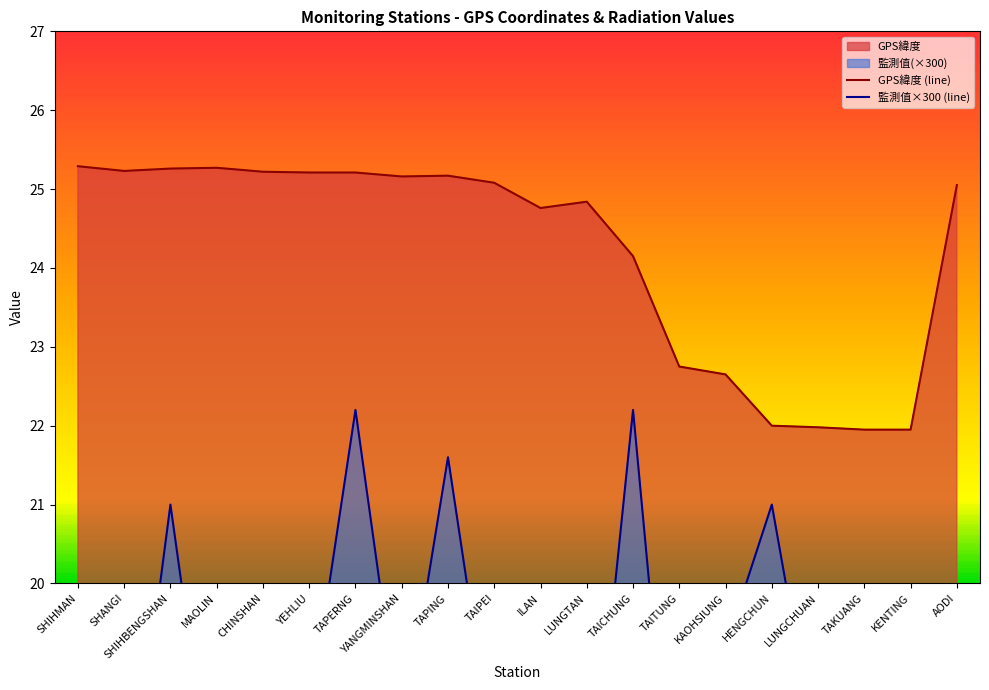

What is the value of the GPS緯度 point at the 1st from the left?

25.3